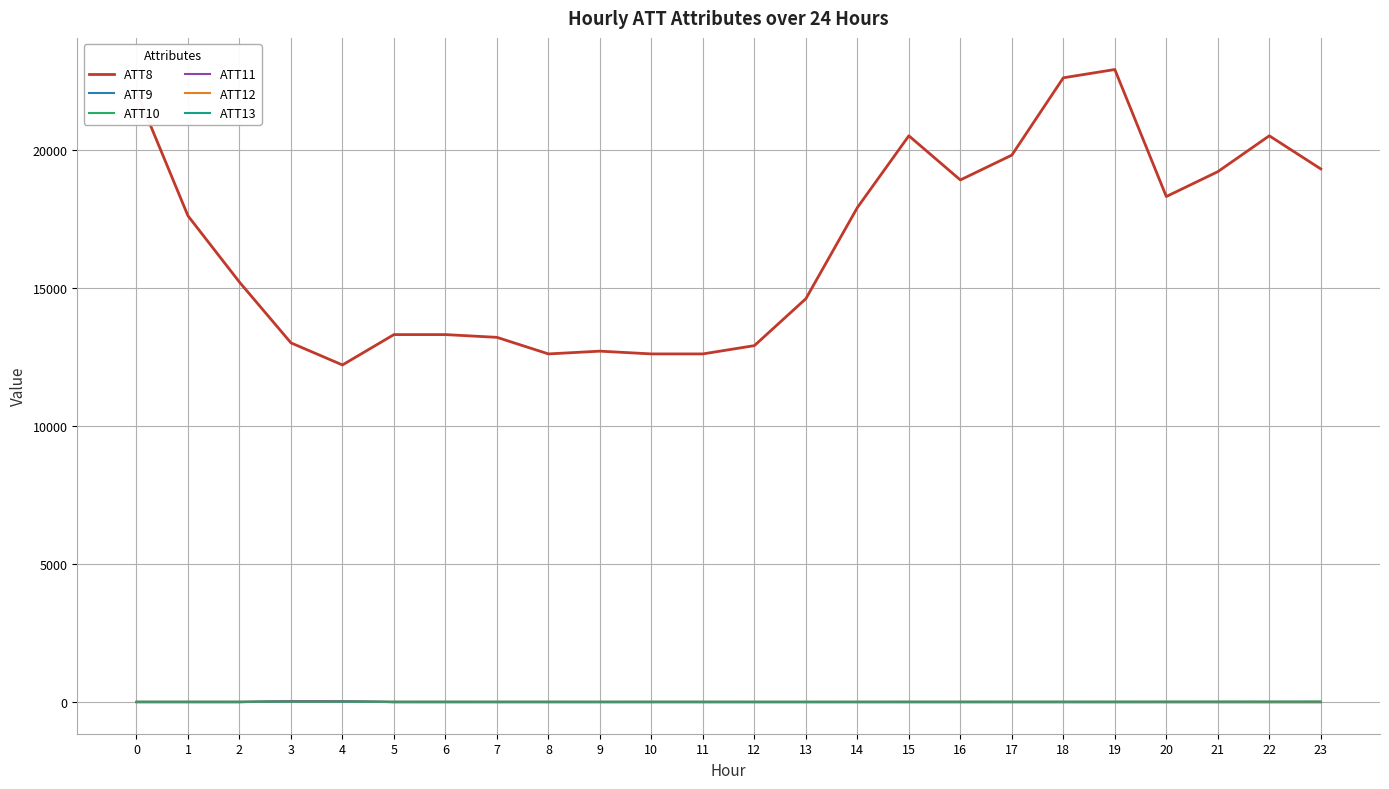

Which series has the largest range (max minus min)?

ATT8